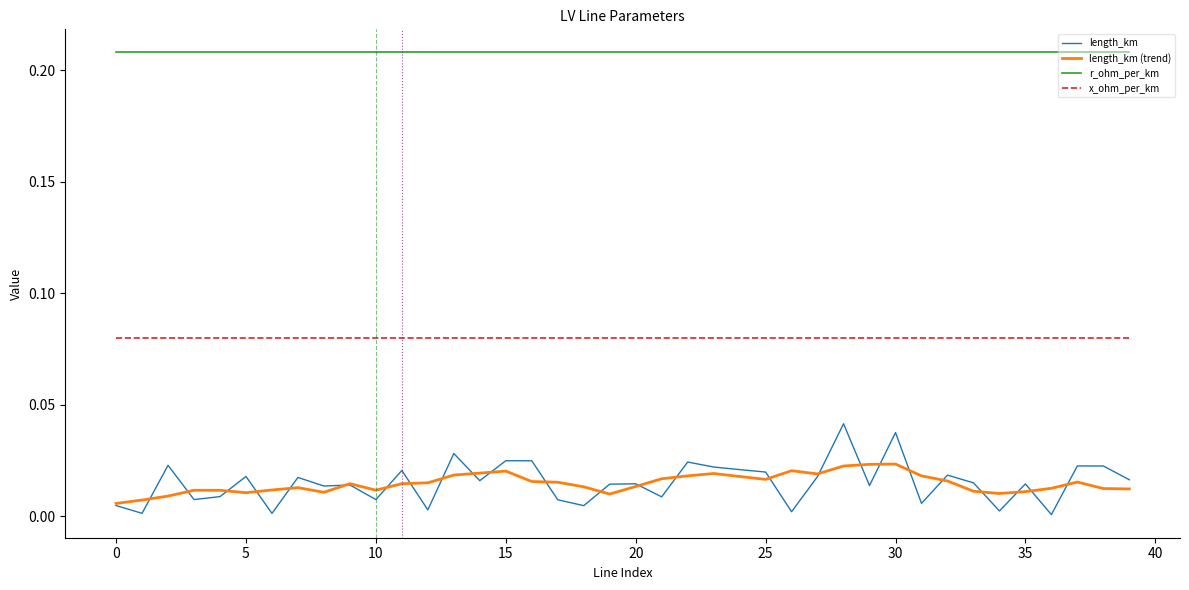

Which series has the largest total across all categories?

r_ohm_per_km